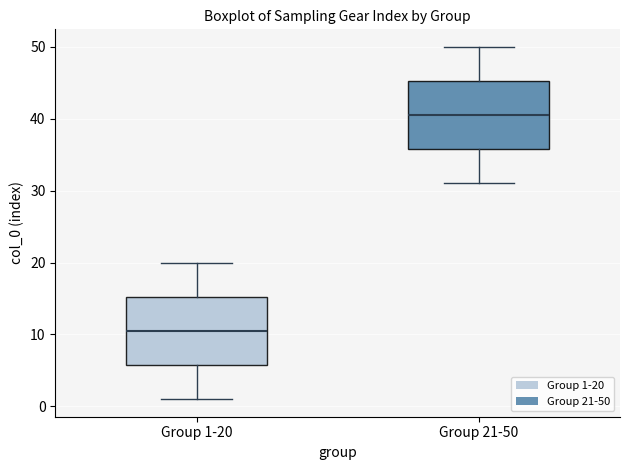

Where does the upper whisker of the box for Group 1-20 end on the y-axis? The values are not printed on the chart, so give them approximately, as read against the axis.

20